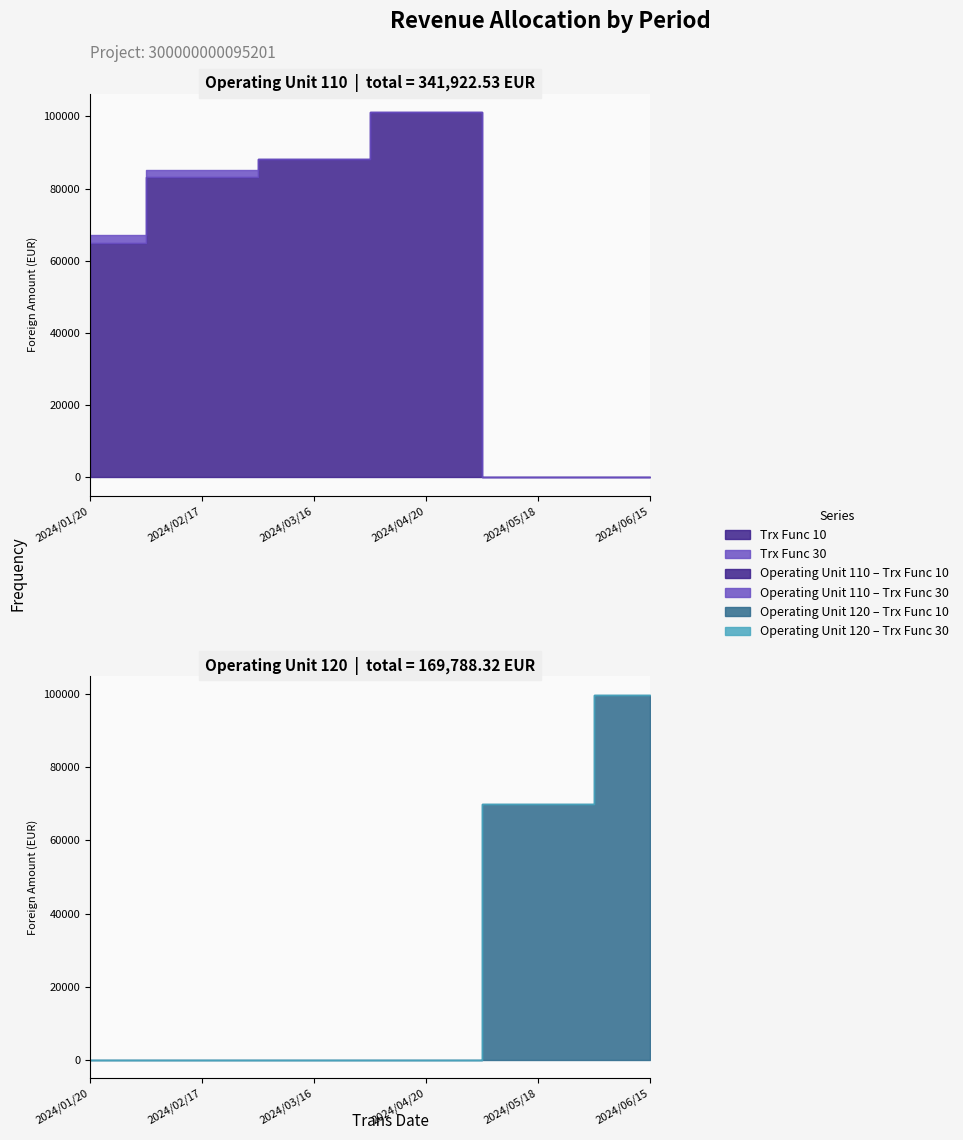

Rank the series at 2024/05/18 from lowest to highest value.

Trx Func 30, Trx Func 10